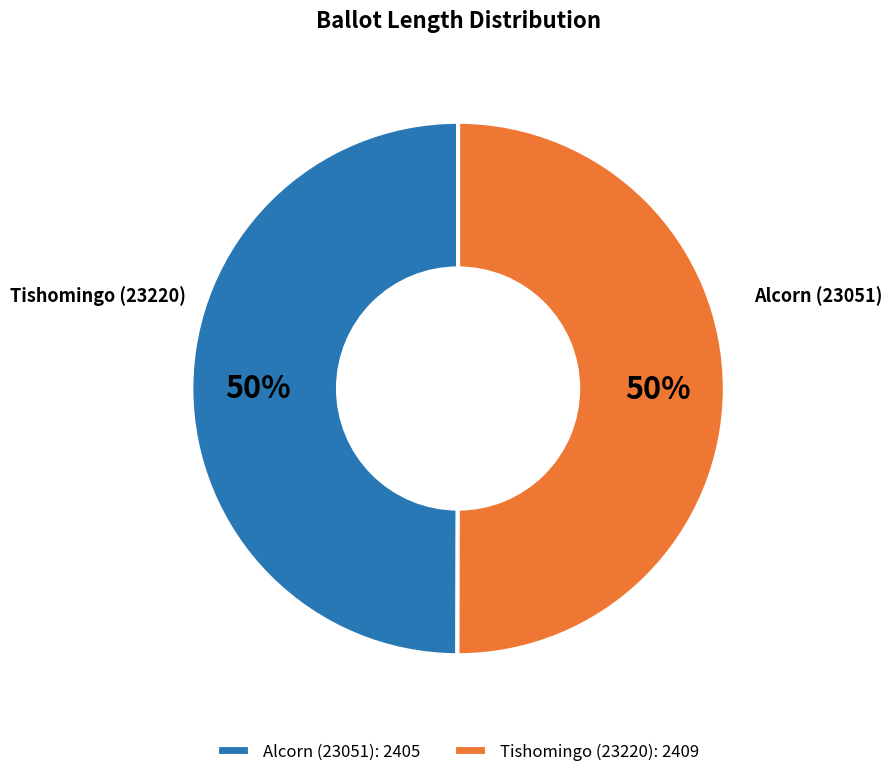

The Tishomingo (23220) slice represents 56% of the pie. True or false?

False